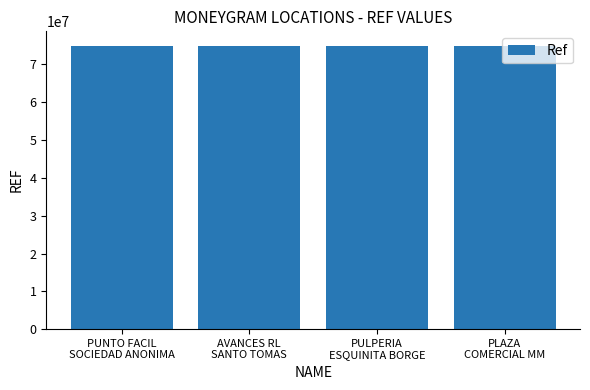

What is the label of the 2nd bar from the right?

PULPERIA
ESQUINITA BORGE